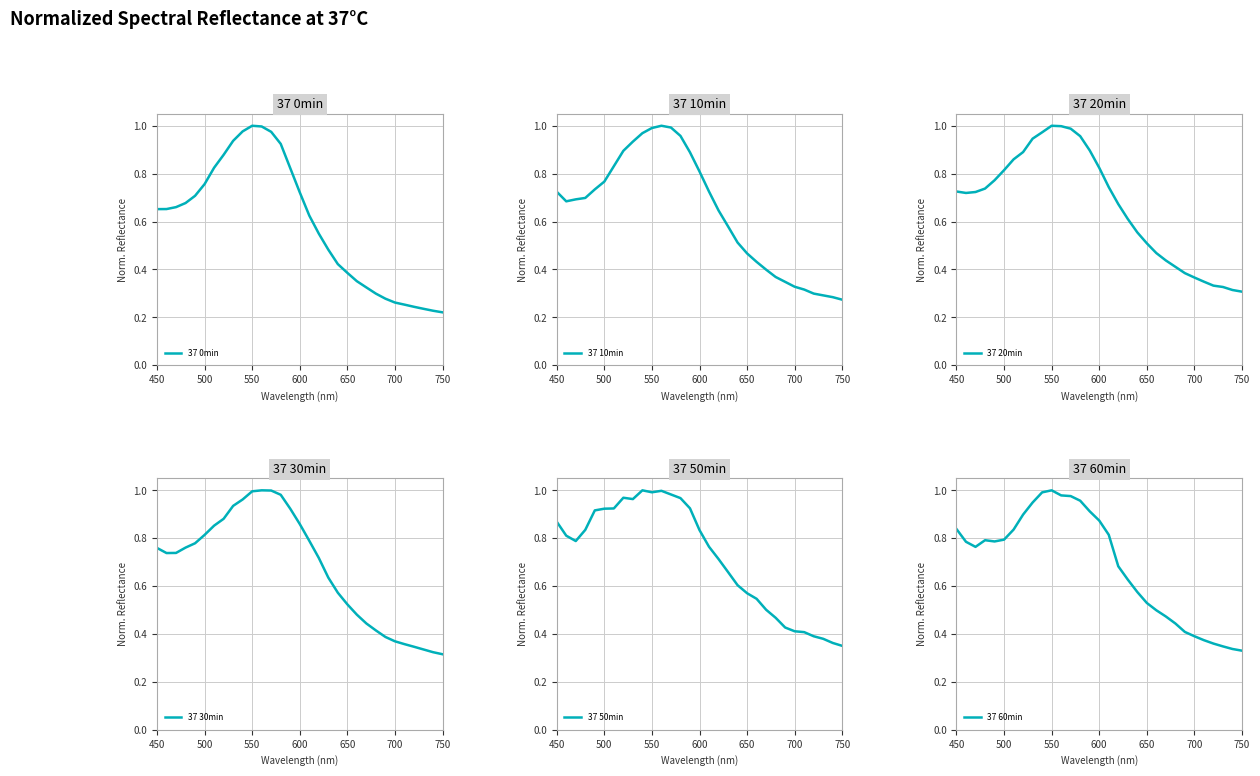

How many lines are shown in the chart?

6